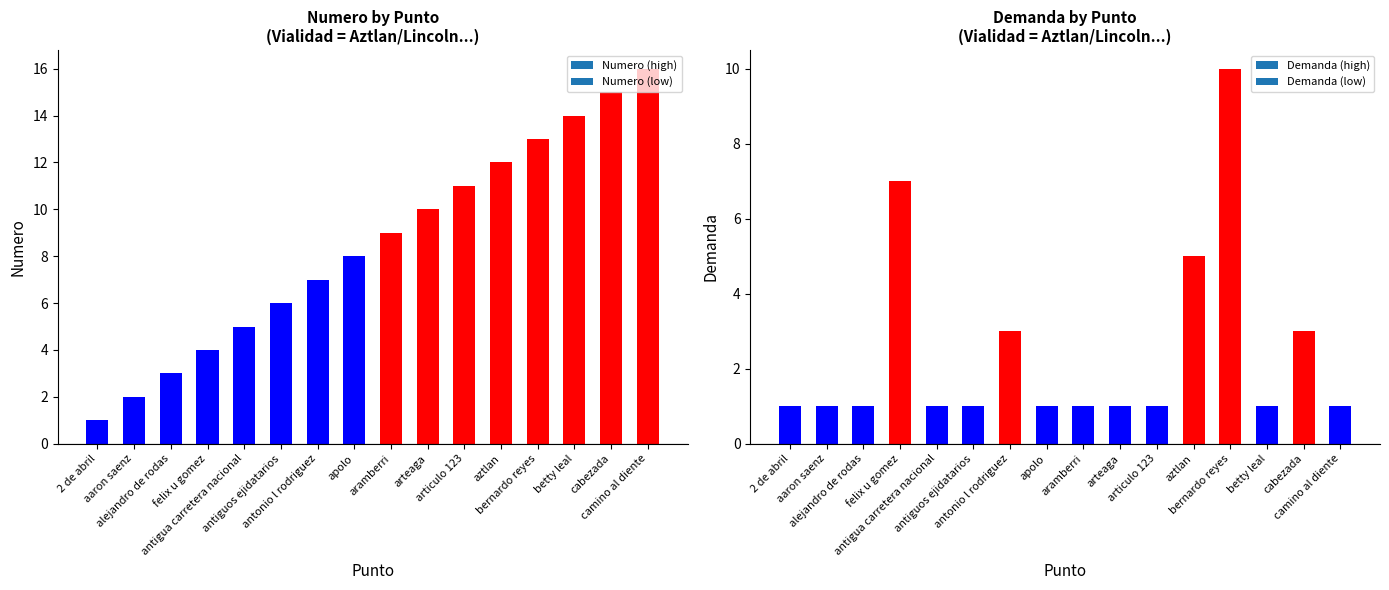

Are the bars grouped side by side (vs. stacked)?

Yes